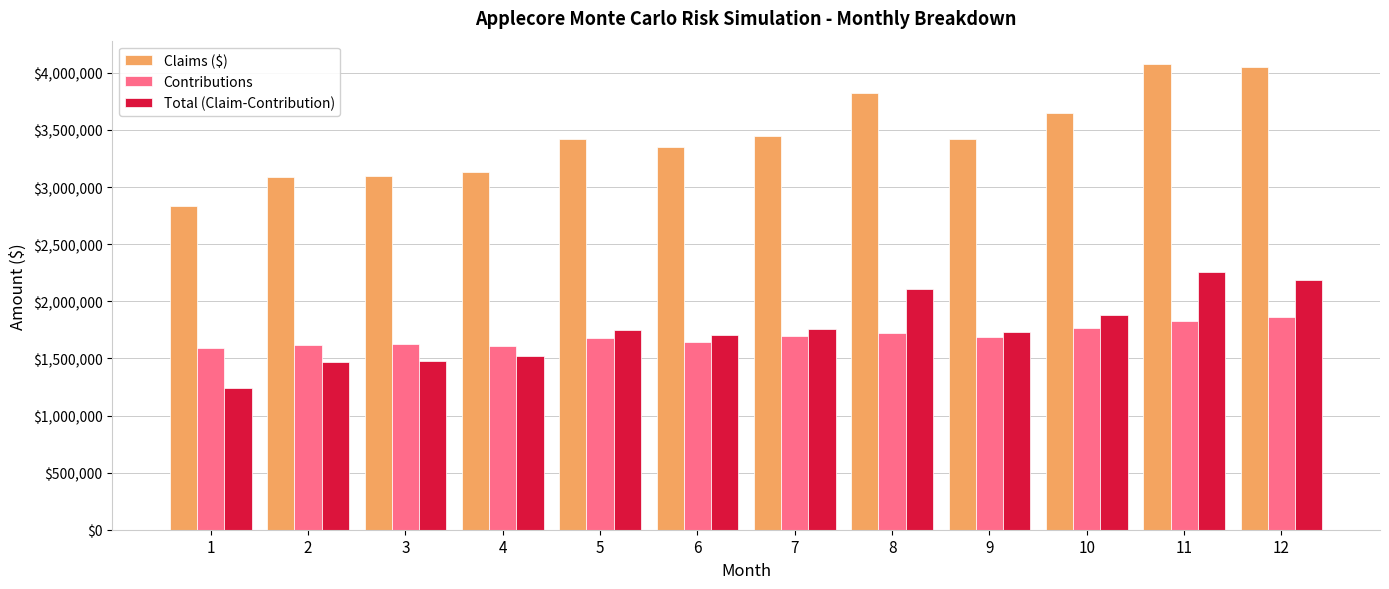

What are all the series names shown in the legend?

Claims ($), Contributions, Total (Claim-Contribution)